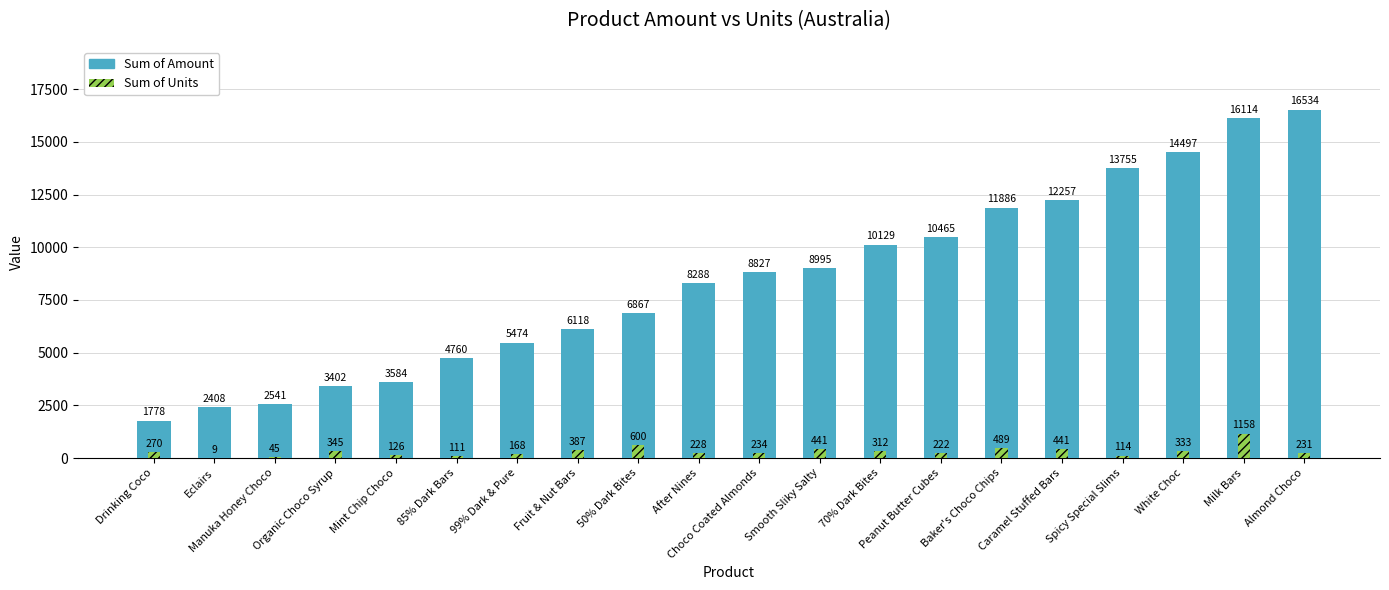

What is the total value across all series at Almond Choco?

16765